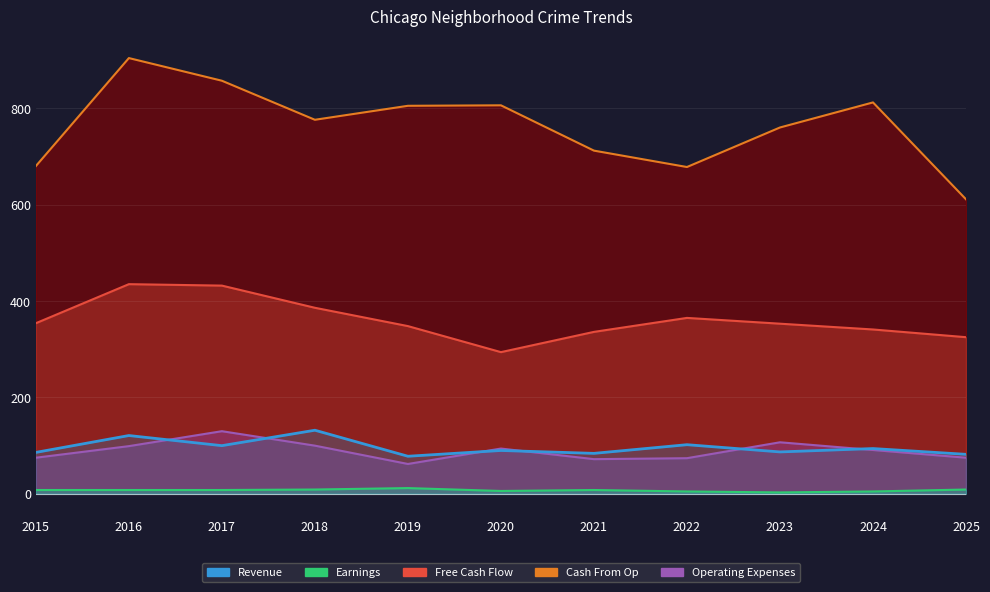

At which category is the sum across all series the highest?

2016